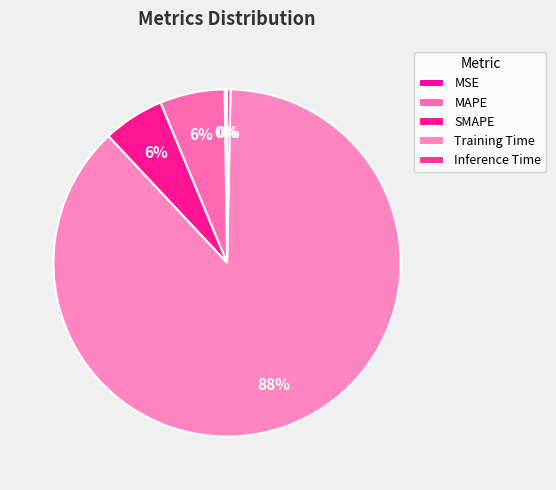

Rank the categories by value from highest to lowest.

Training Time, MAPE, SMAPE, Inference Time, MSE